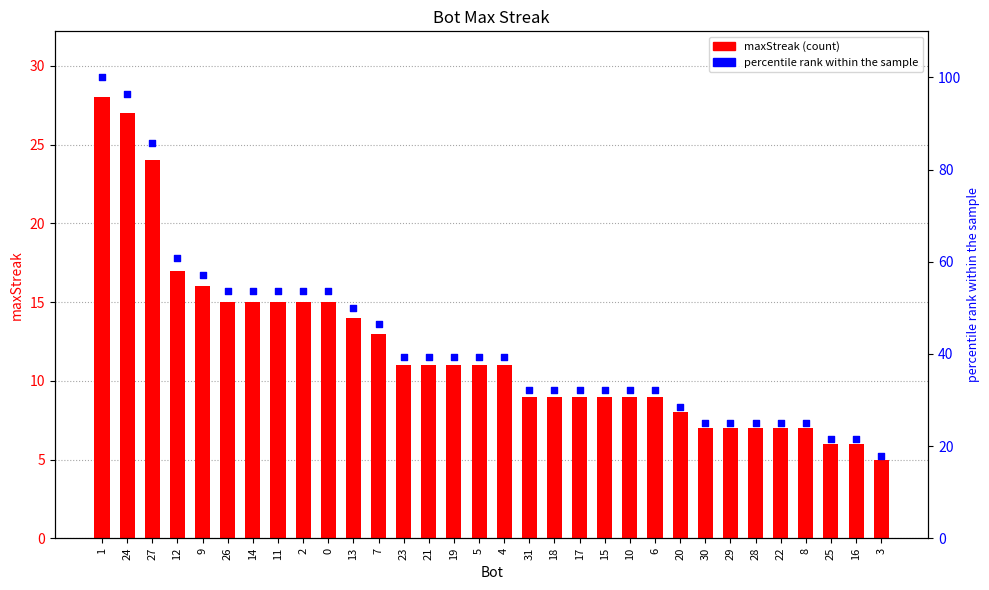

What are all the series names shown in the legend?

maxStreak, percentile rank